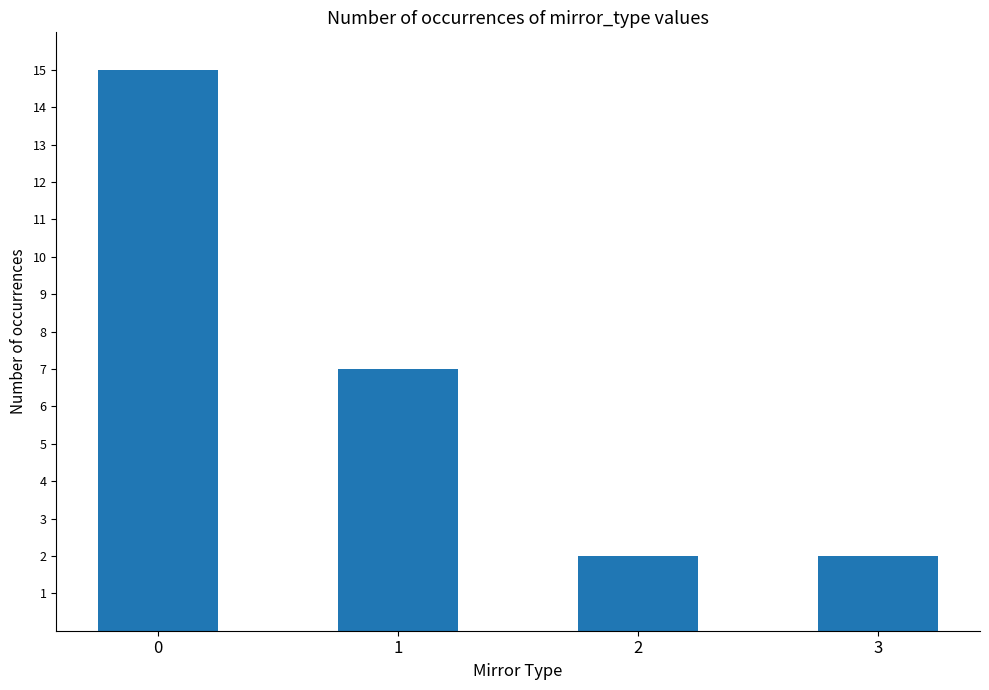

Are the bars horizontal?

No